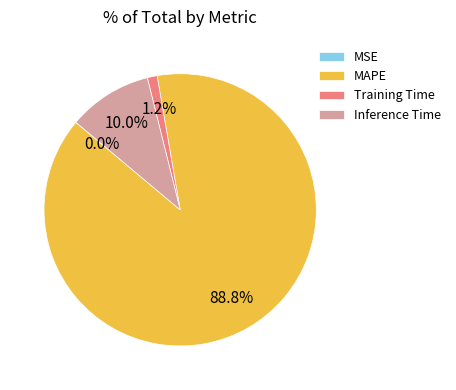

What is the total percentage of MAPE and Training Time?

90.0%